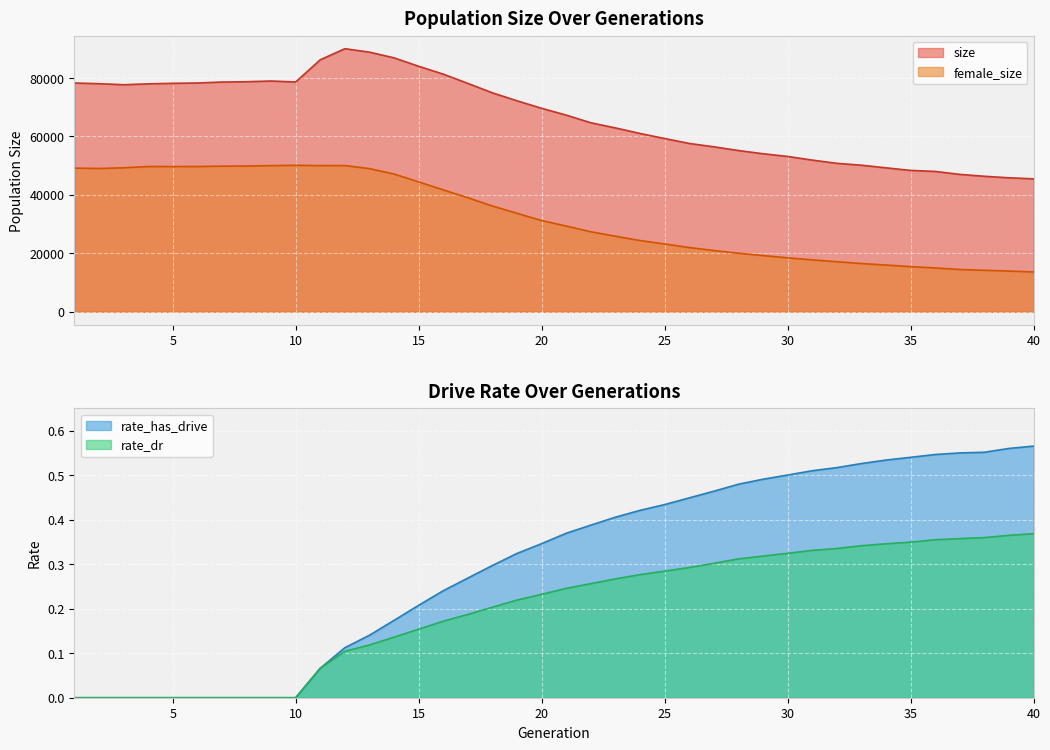

At how many categories does at least one series exceed 60050?

24